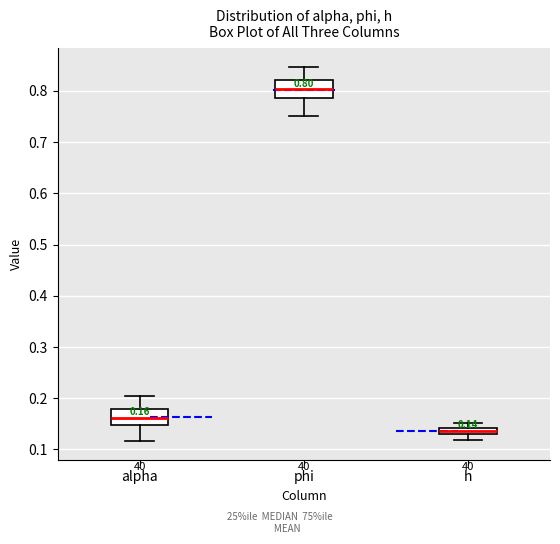

Which box has the highest median line?

phi